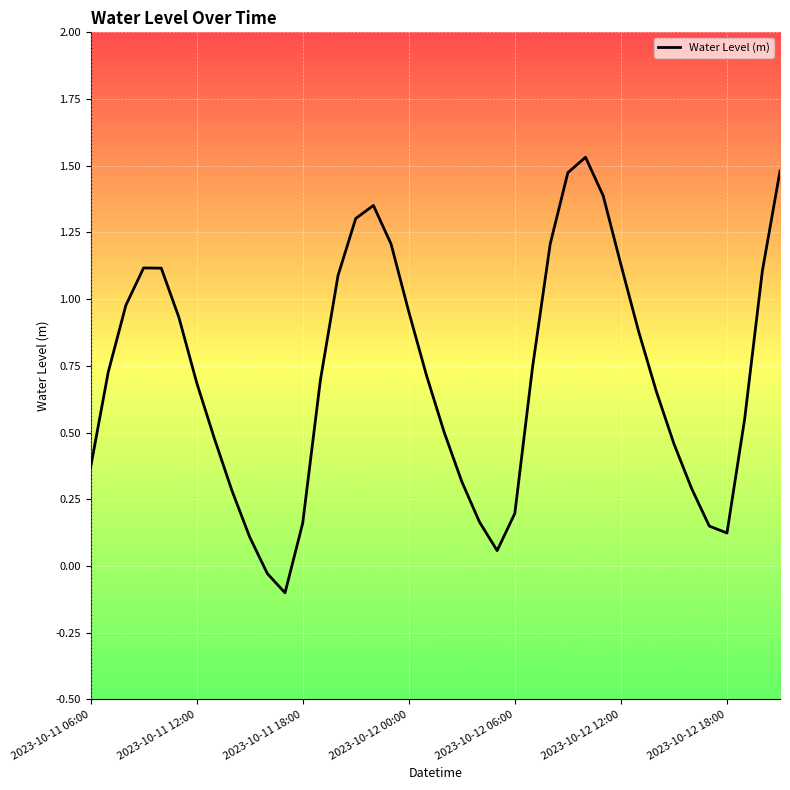

What is the difference between the maximum and minimum values?

1.6